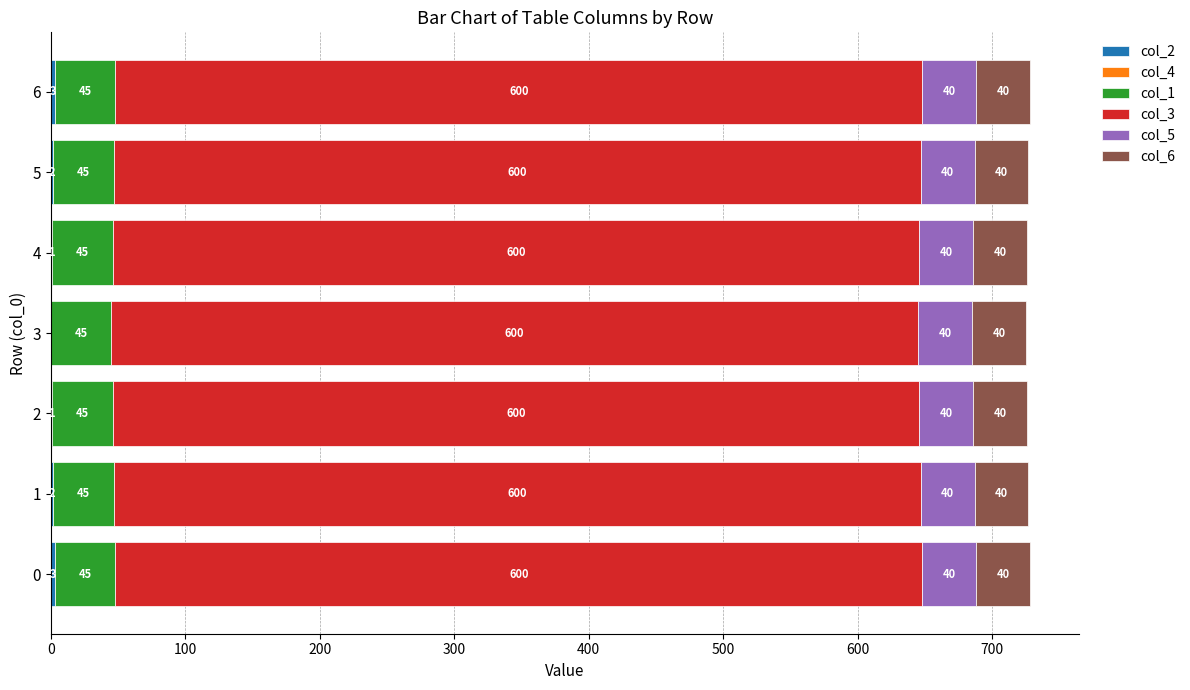

What is the total value across all series at 5?

727.0